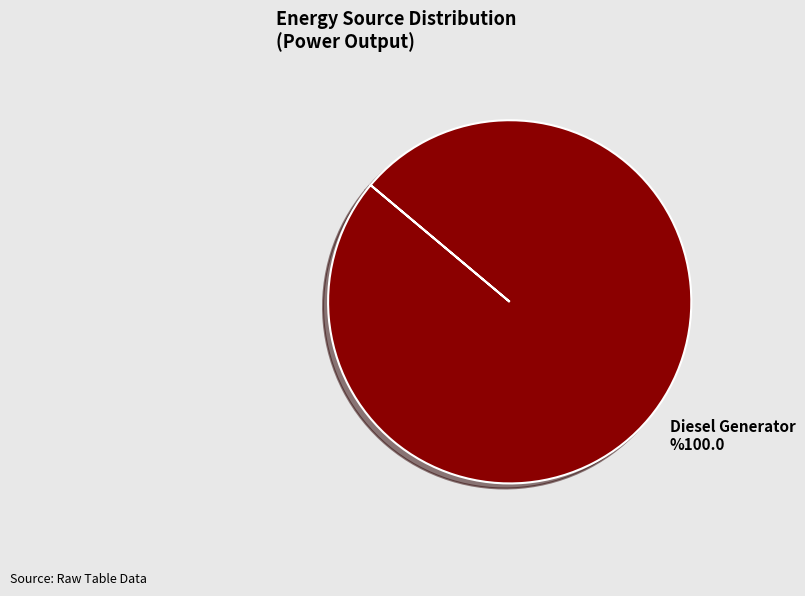

How many segments does this pie chart have?

1